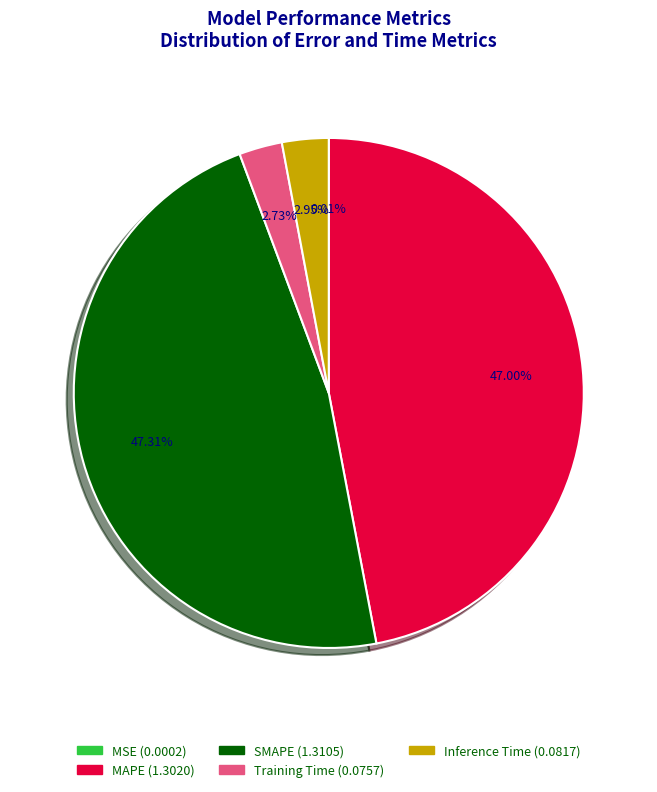

Which has a higher value, Inference Time or SMAPE?

SMAPE